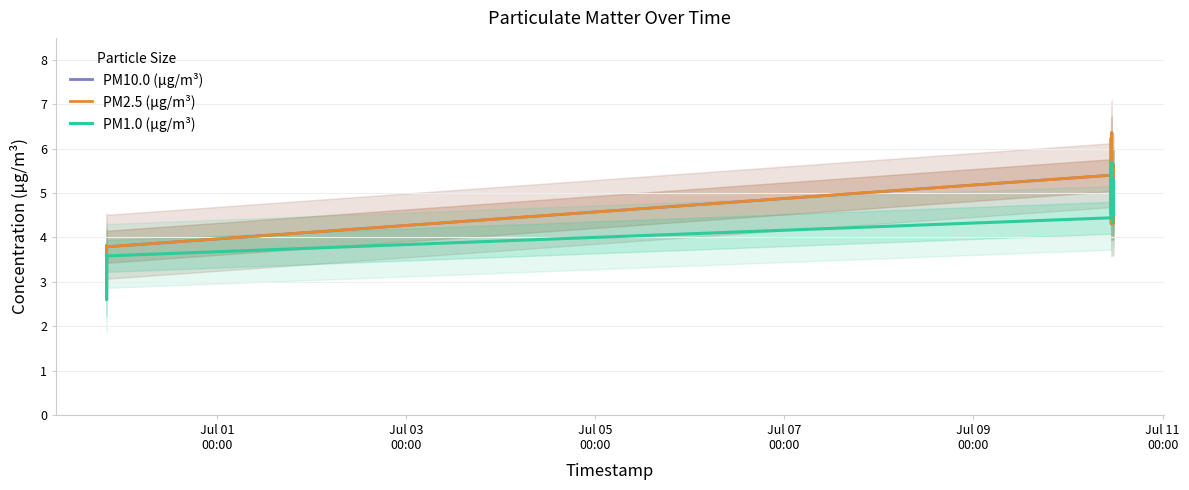

What is the value of the PM1.0 (µg/m³) point at the 14th from the left?

5.4